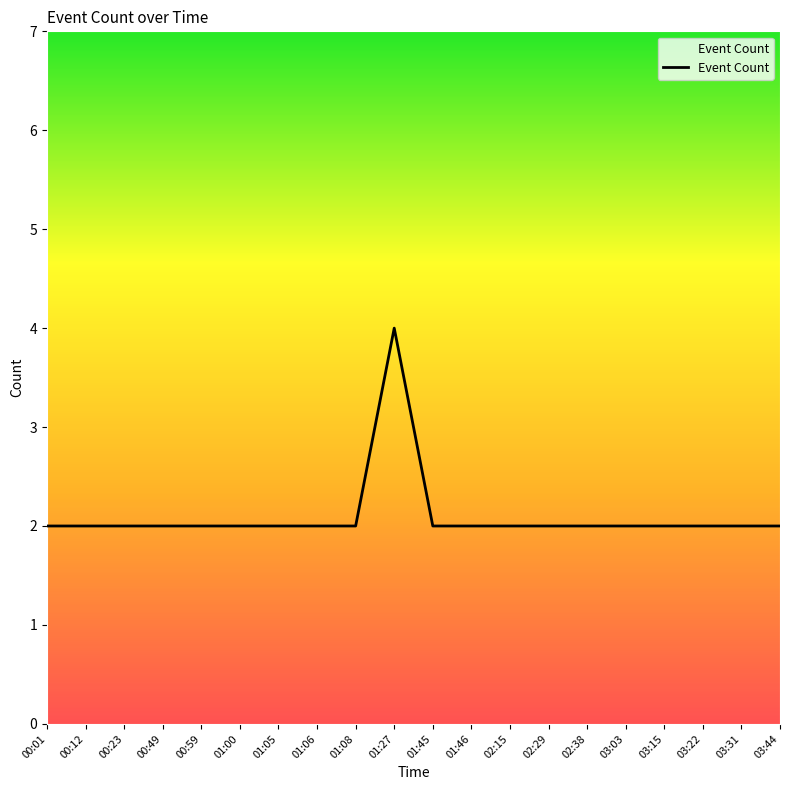

Reading left to right, extract all data points from this chart.

00:01=2	00:12=2	00:23=2	00:49=2	00:59=2	01:00=2	01:05=2	01:06=2	01:08=2	01:27=4	01:45=2	01:46=2	02:15=2	02:29=2	02:38=2	03:03=2	03:15=2	03:22=2	03:31=2	03:44=2